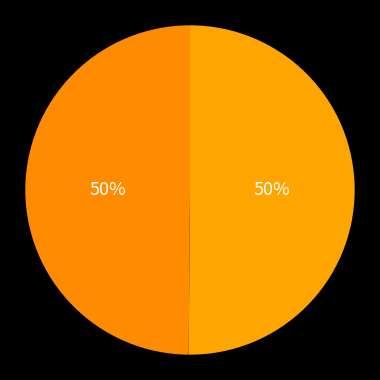

How many segments does this pie chart have?

2